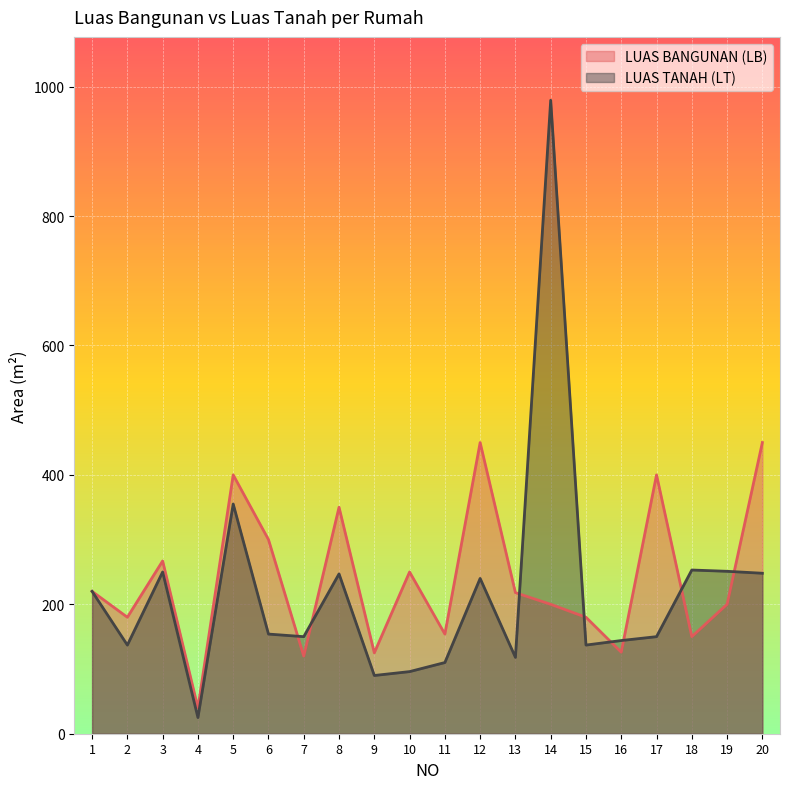

Reading left to right, what are all the values shown in this chart?

LUAS BANGUNAN (LB): 1=220	2=180	3=267	4=40	5=400	6=300	7=120	8=350	9=125	10=250	11=154	12=450	13=218	14=200	15=180	16=126	17=400	18=150	19=200	20=450
LUAS TANAH (LT): 1=220	2=137	3=250	4=25	5=355	6=154	7=150	8=247	9=90	10=96	11=110	12=240	13=118	14=979	15=137	16=144	17=150	18=253	19=251	20=248